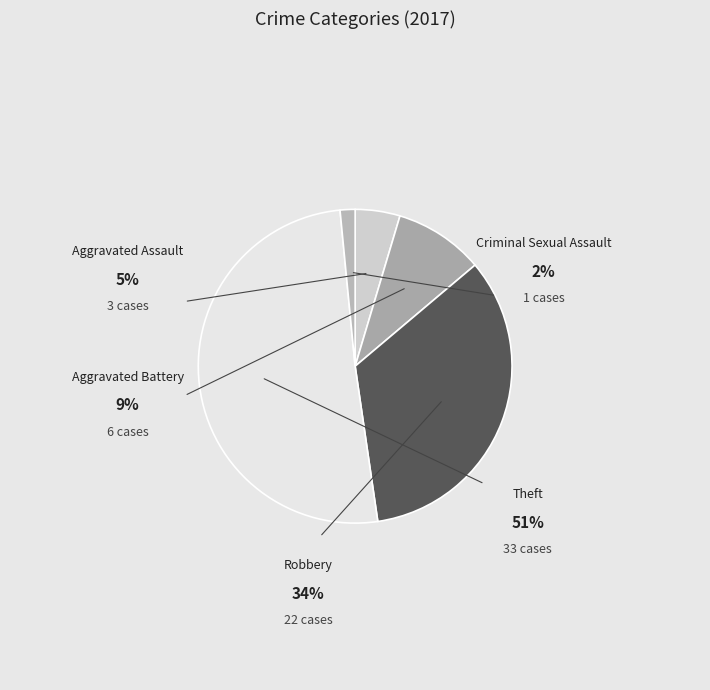

What portion of the pie excludes Theft?

49.2%